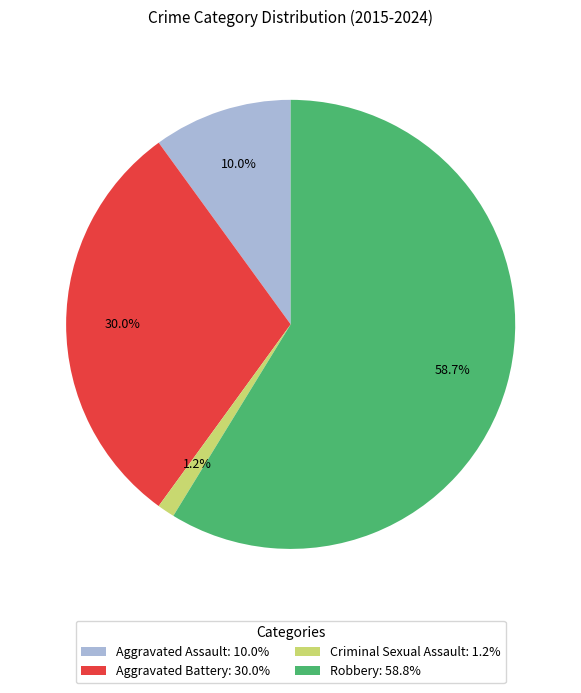

Does any single category account for the majority?

Yes